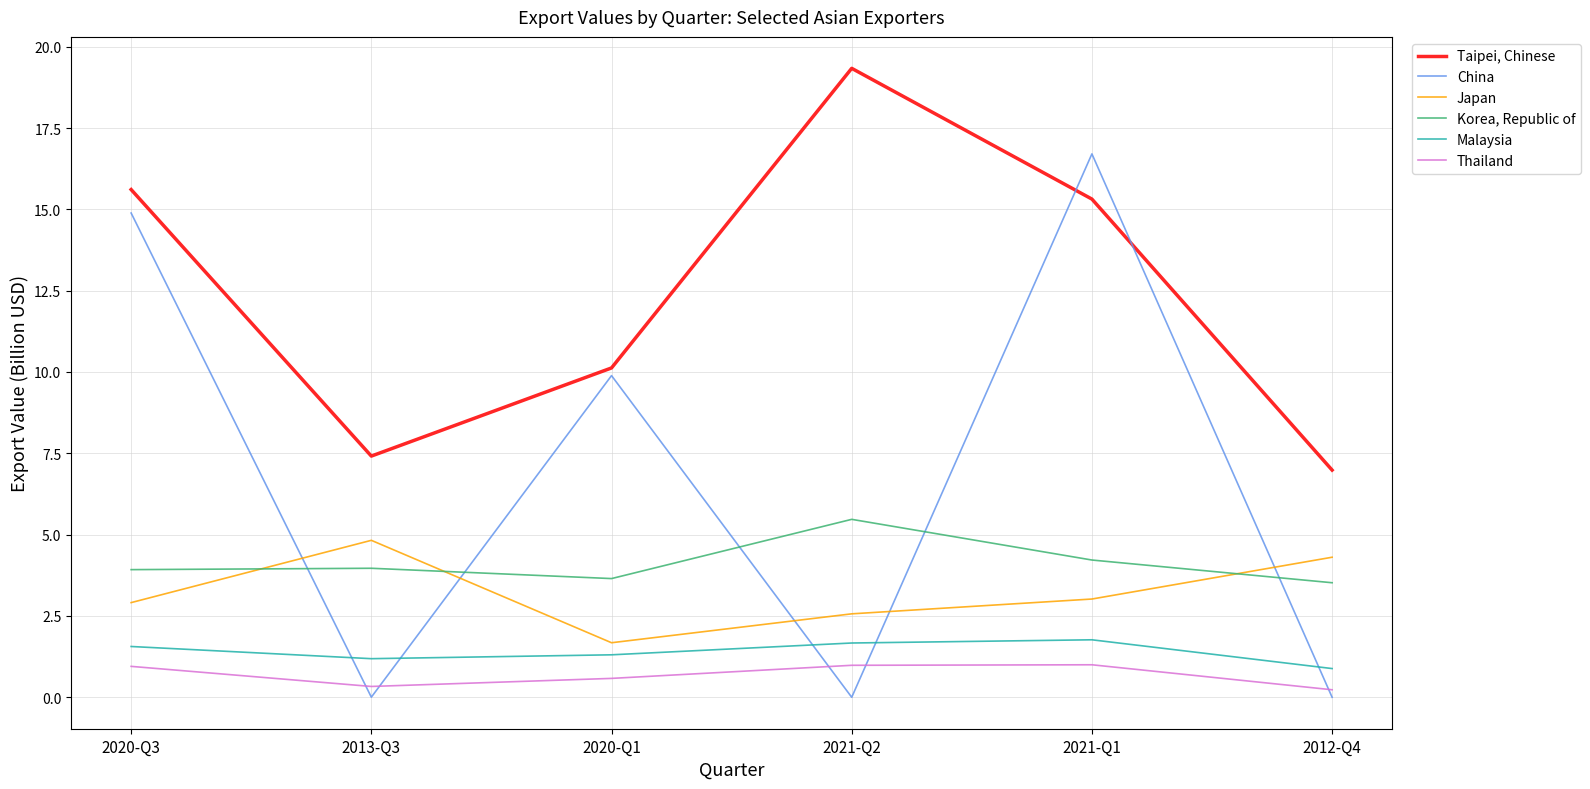

Which label corresponds to the largest value in the chart?

2021-Q2